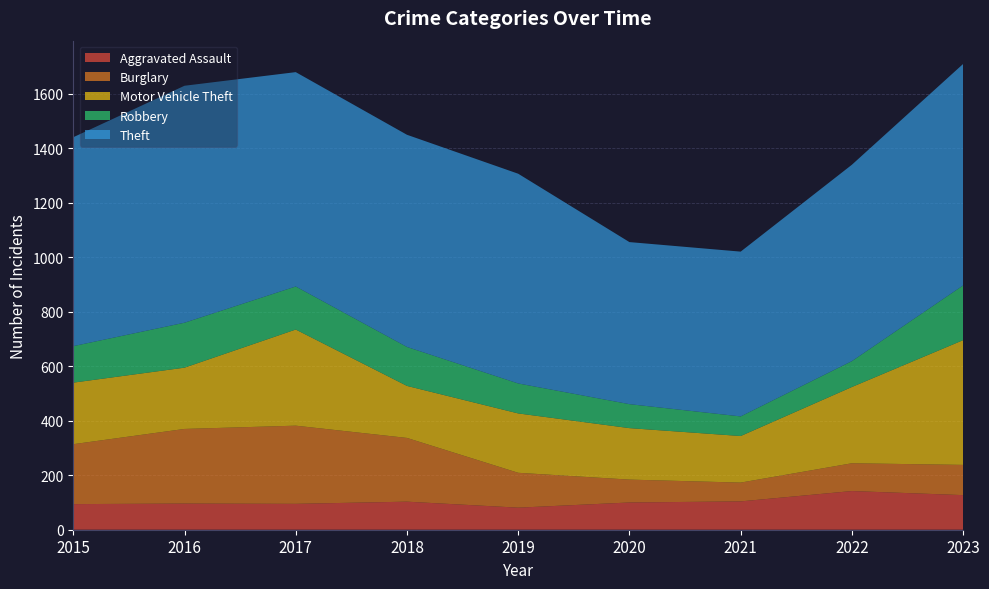

Reading left to right, extract all data points from this chart.

Aggravated Assault: 94	96	95	103	81	100	104	142	127
Burglary: 220	274	287	234	128	84	69	102	111
Motor Vehicle Theft: 226	225	353	191	218	189	171	280	458
Robbery: 134	165	158	143	110	88	72	95	201
Theft: 767	870	787	779	770	595	605	721	813